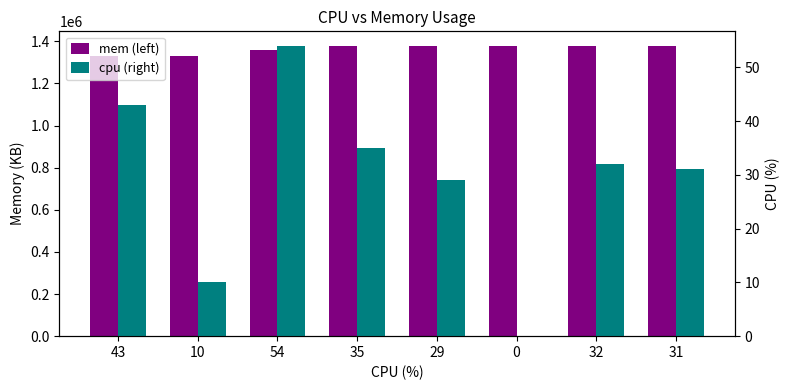

How many groups of bars are there?

8